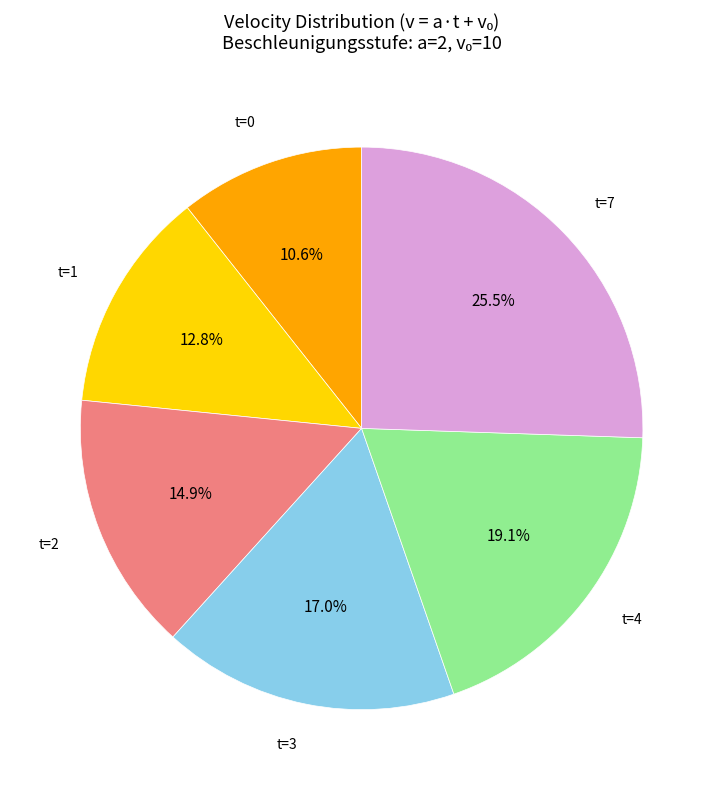

To the nearest percent, what is the average slice percentage?

17%